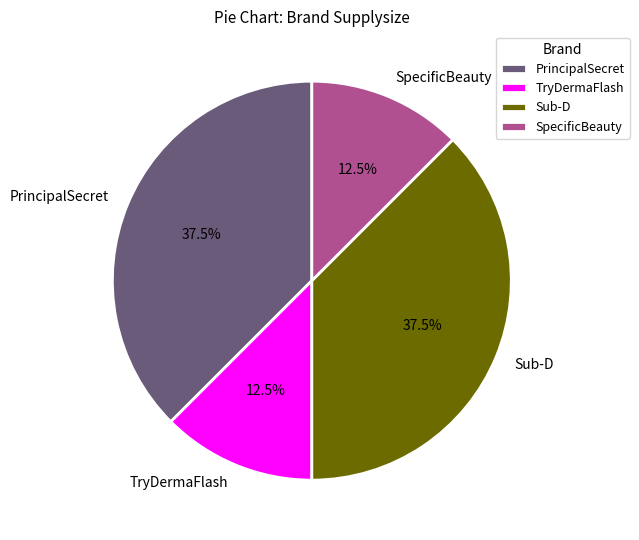

Approximately how many times larger is the value at SpecificBeauty compared to Sub-D?

0.3